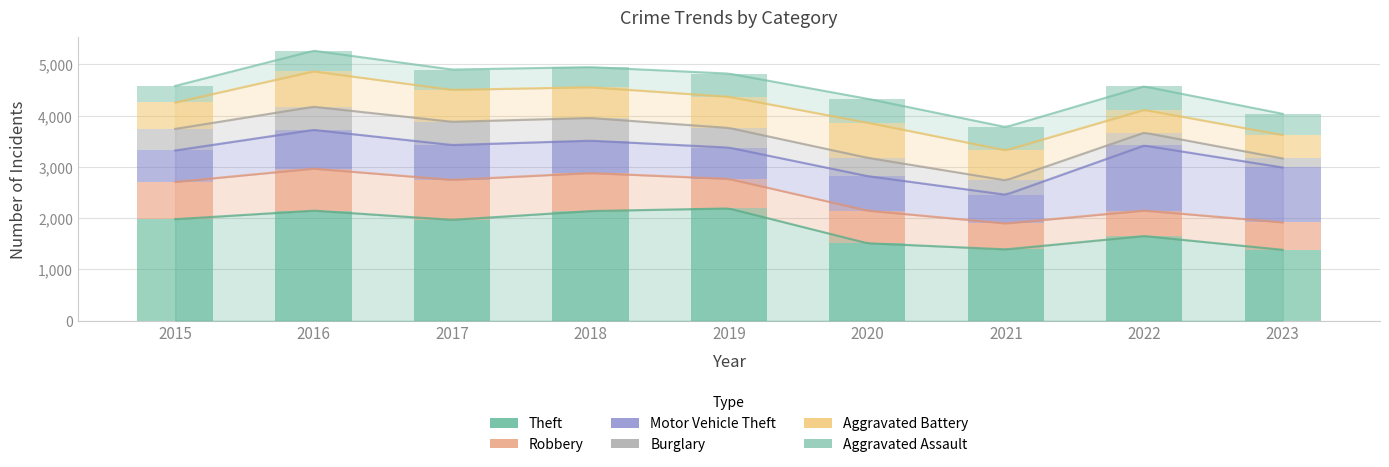

What is the value of the Theft bar at the 3rd from the left?

1968